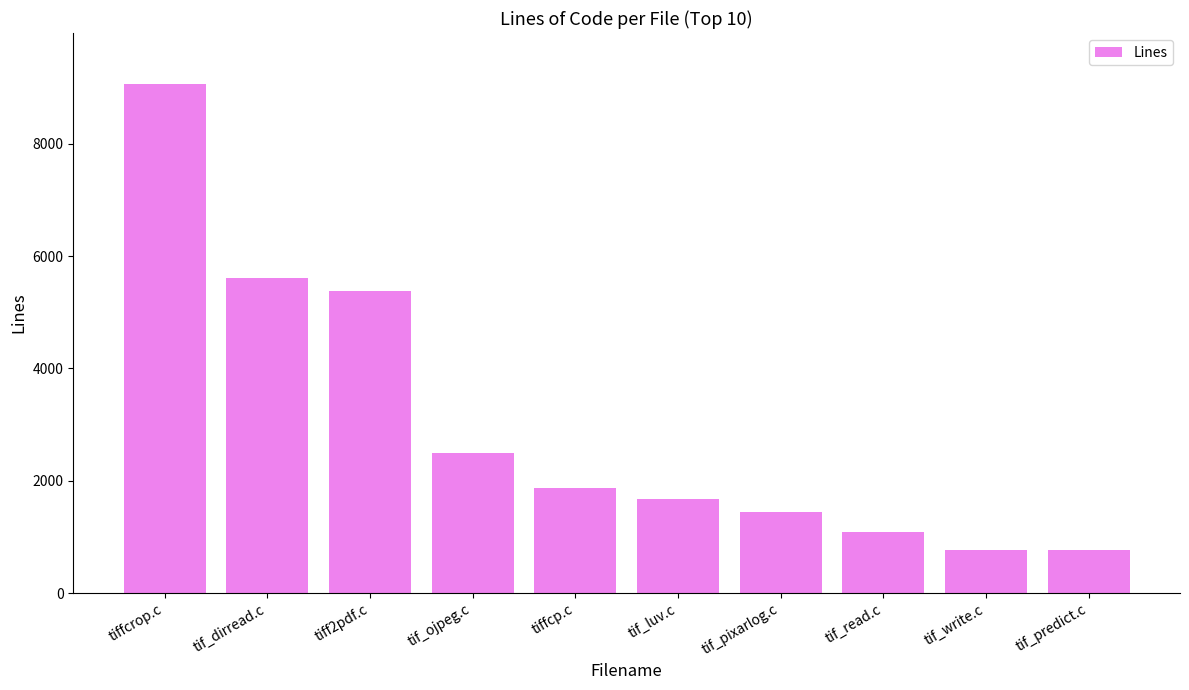

Is it true that the value at tif_read.c is 1083?

True